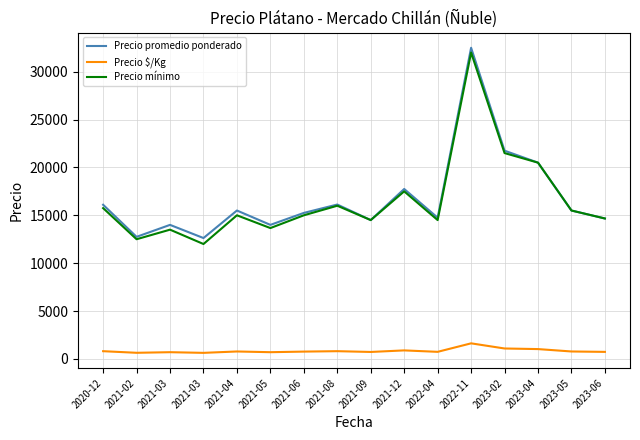

Reading left to right, list all the values displayed in this chart.

Precio promedio ponderado: 16101.5	12750.0	14000.0	12625.0	15500.0	14000.0	15250.0	16125.0	14500.0	17750.0	14750.0	32500.0	21750.0	20500.0	15500.0	14666.7
Precio $/Kg: 805.0	637.5	700.0	631.2	775.0	700.0	762.5	806.2	725.0	887.5	737.5	1625.0	1087.5	1025.0	775.0	733.3
Precio mínimo: 15750.0	12500.0	13500.0	12000.0	15000.0	13666.7	15000.0	16000.0	14500.0	17500.0	14500.0	32000.0	21500.0	20500.0	15500.0	14666.7